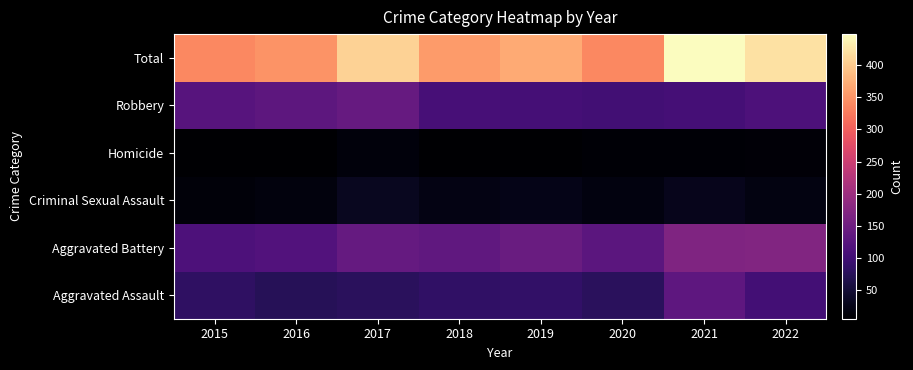

What is the minimum value shown in the chart?

6